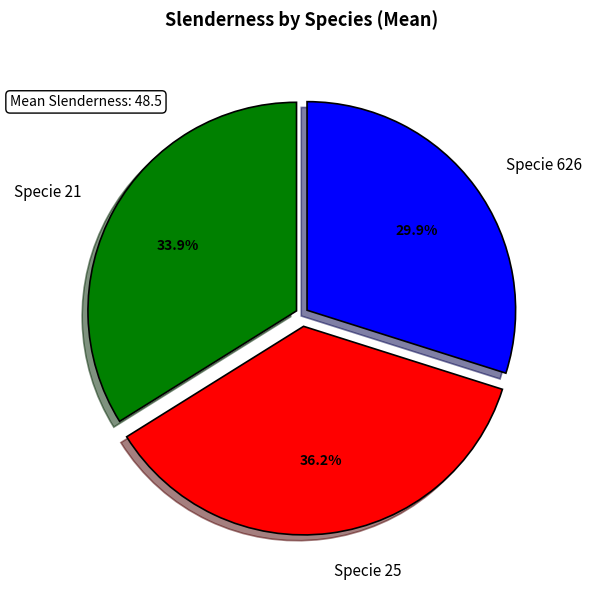

How many segments does this pie chart have?

3